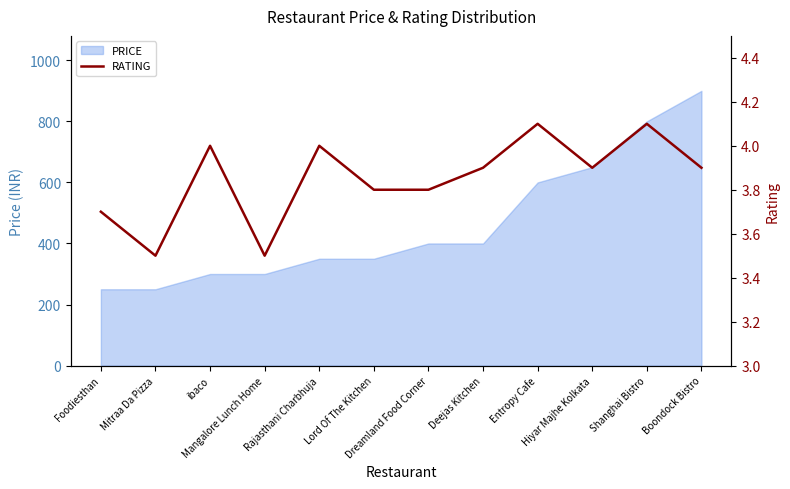

True or false: the data shows 4.0 at Rajasthani Charbhuja.

True